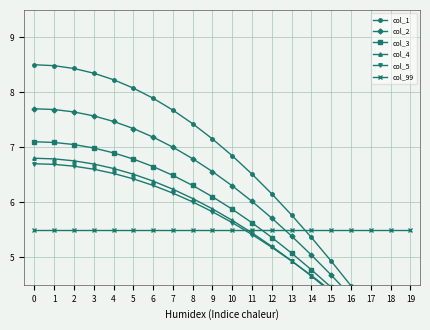

What are all the series names shown in the legend?

col_1, col_2, col_3, col_4, col_5, col_99